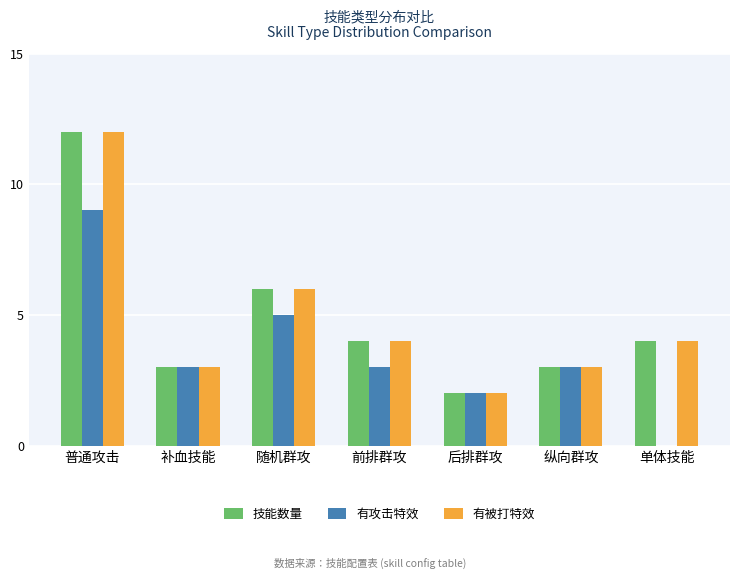

At which category is the sum across all series the highest?

普通攻击